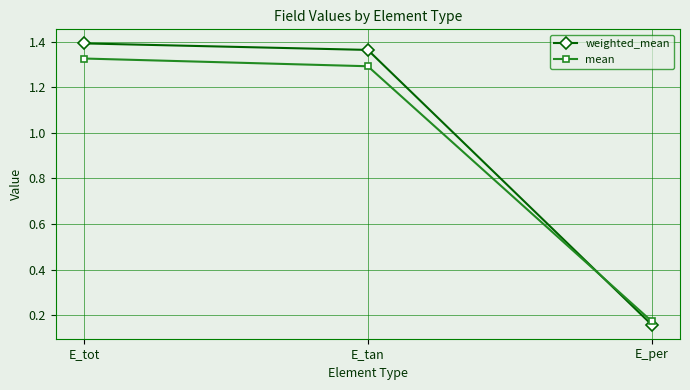

What is the difference between the weighted_mean values at E_per and E_tot?

1.2